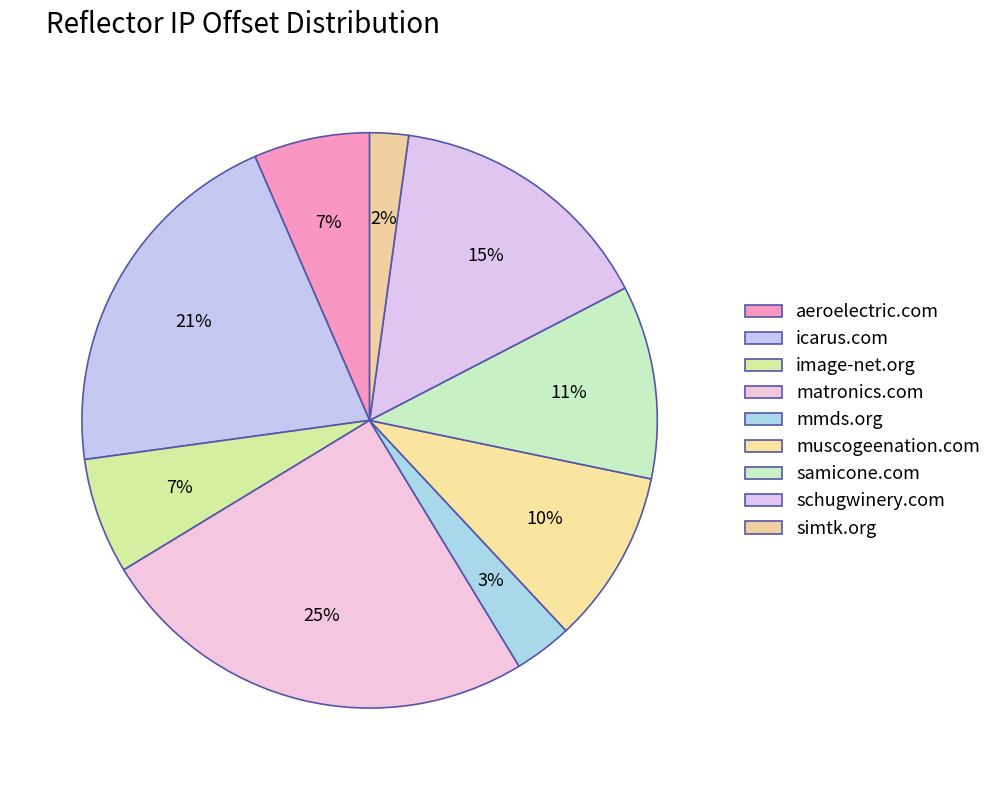

What is the largest slice in the pie chart?

matronics.com